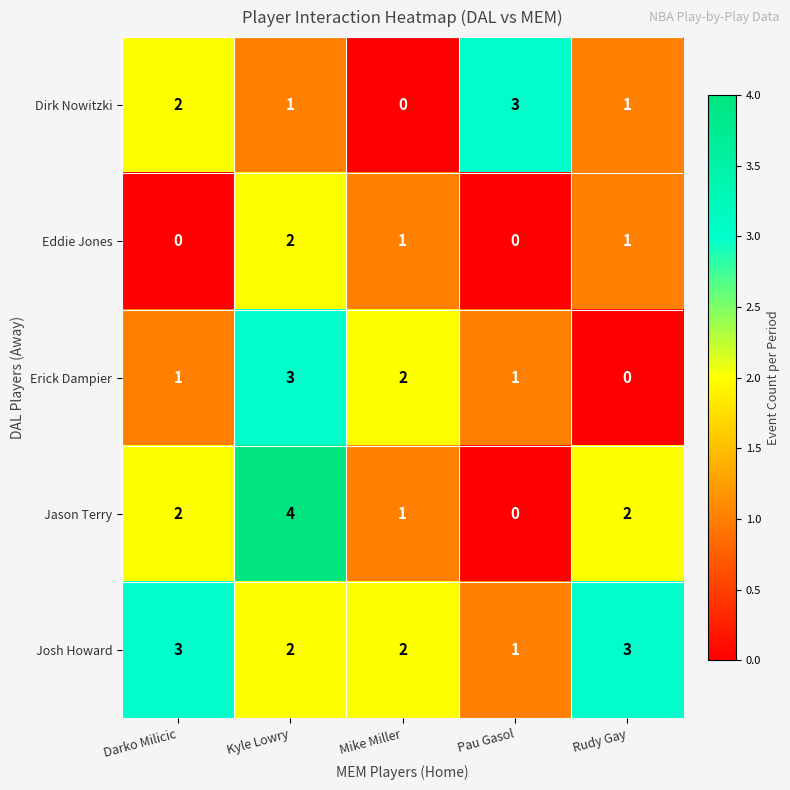

Count the number of categories in the chart.

5